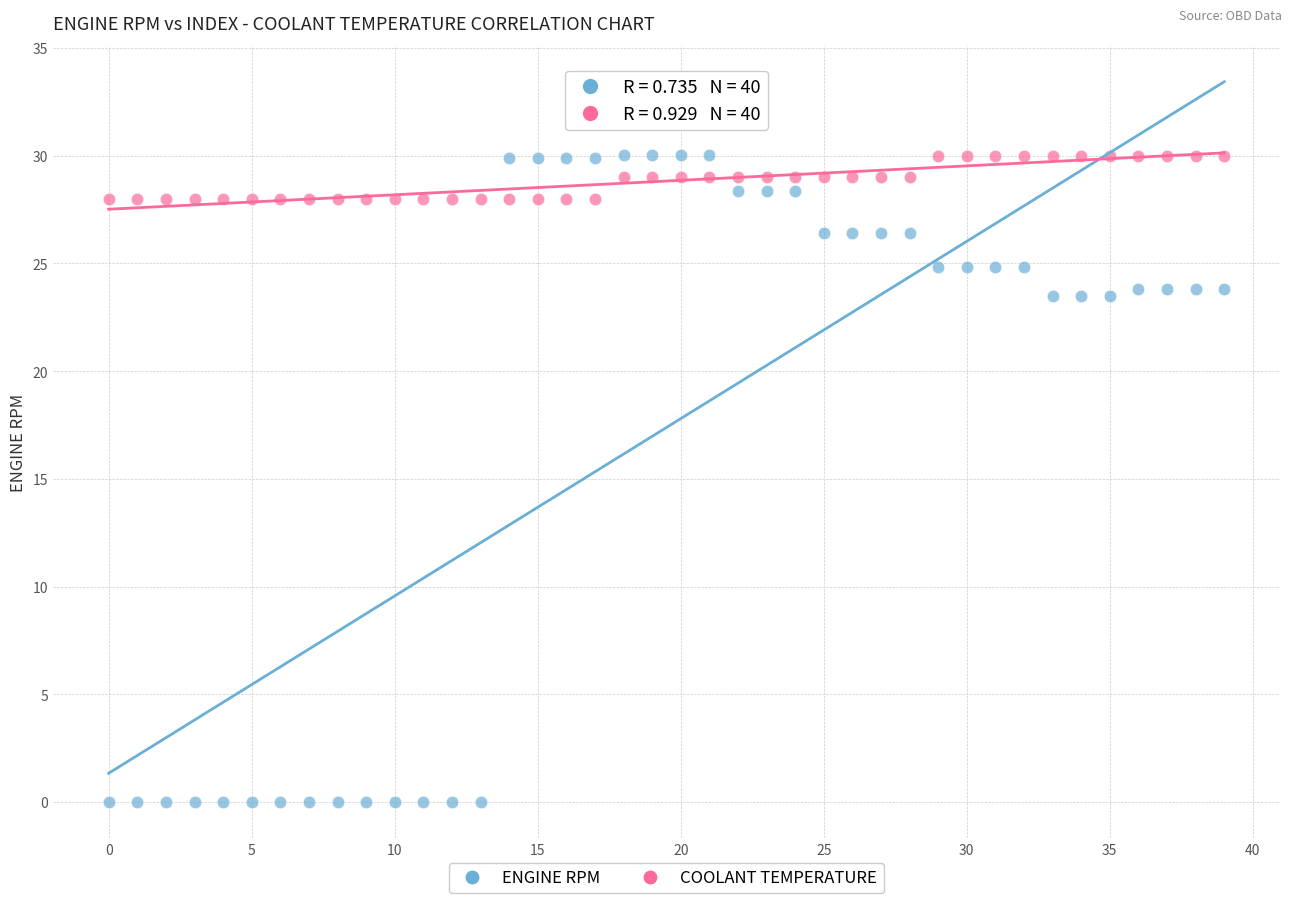

What are all the series names shown in the legend?

ENGINE RPM, COOLANT TEMPERATURE